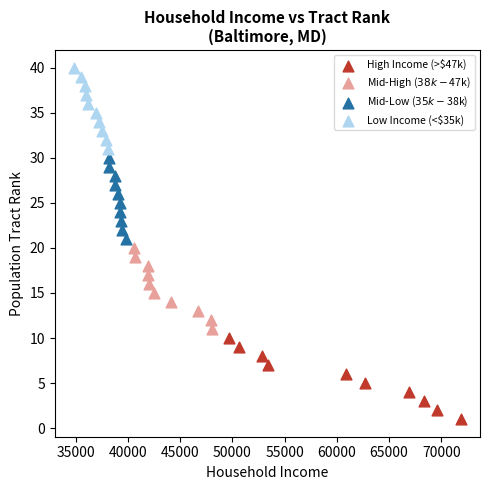

Which series contains the lowest Y value?

High Income (>$47k)